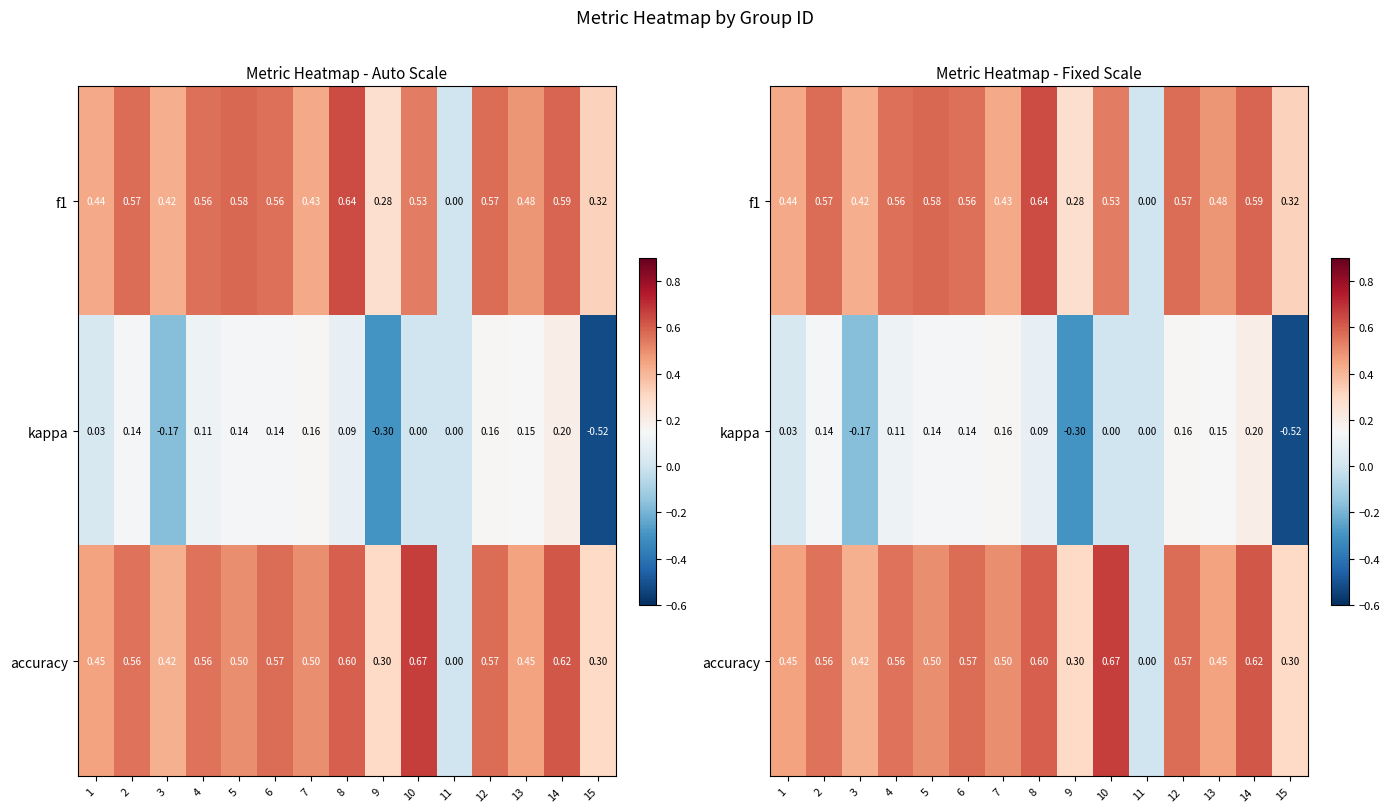

Is it true that f1 equals 1.0 at 12?

False